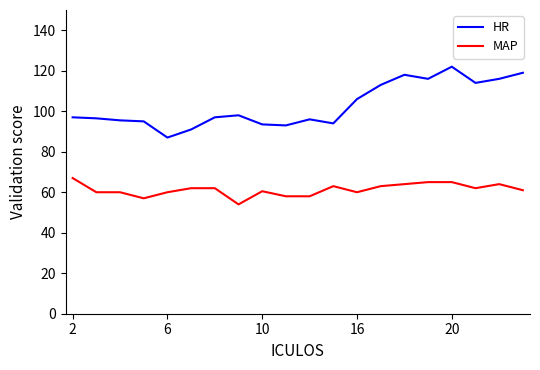

How many lines are shown in the chart?

2